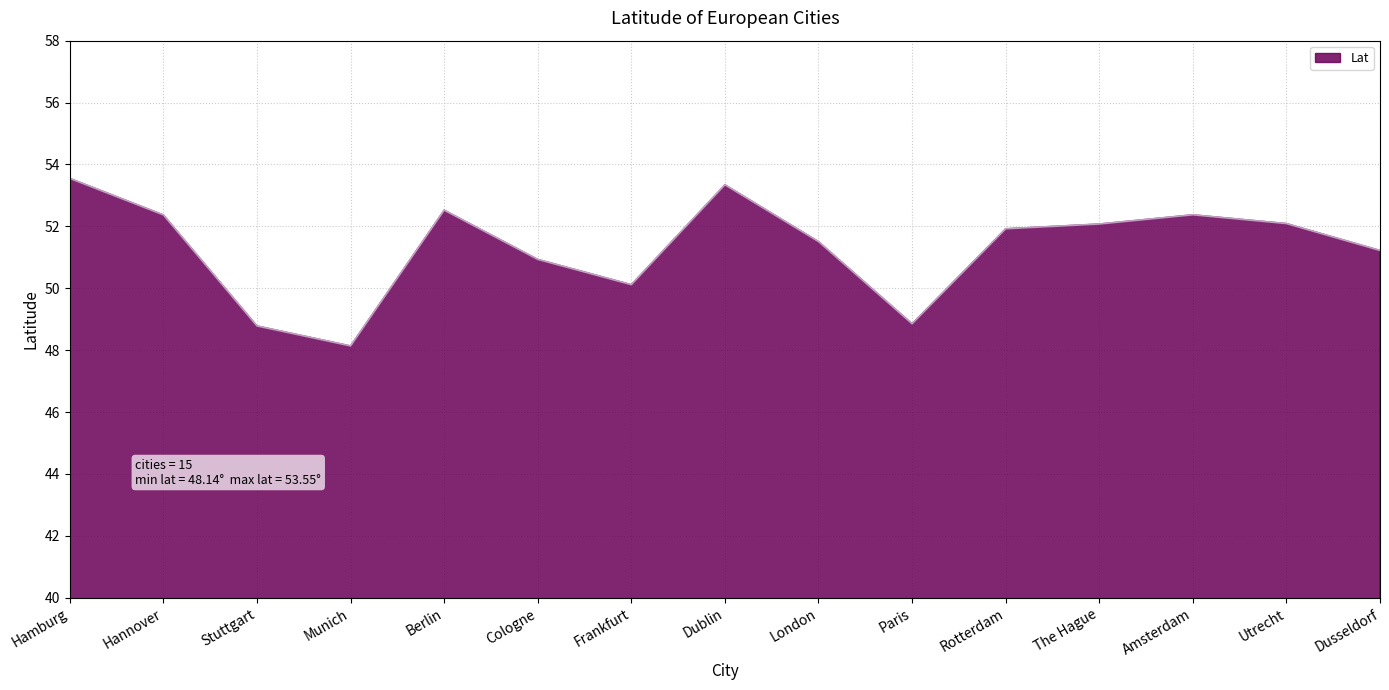

How many lines are shown in the chart?

1